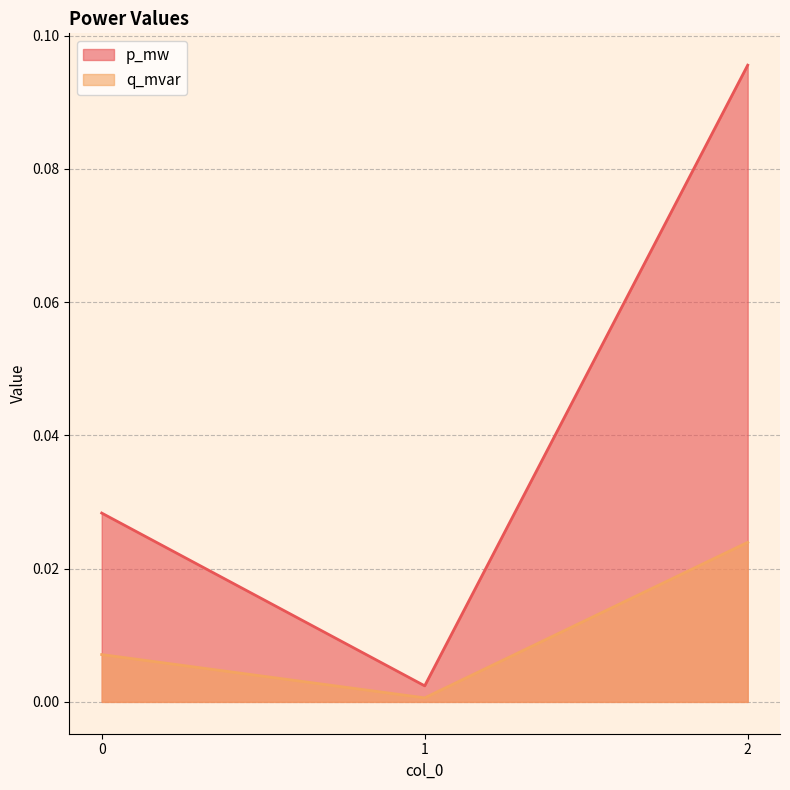

At which label does p_mw reach its peak?

2